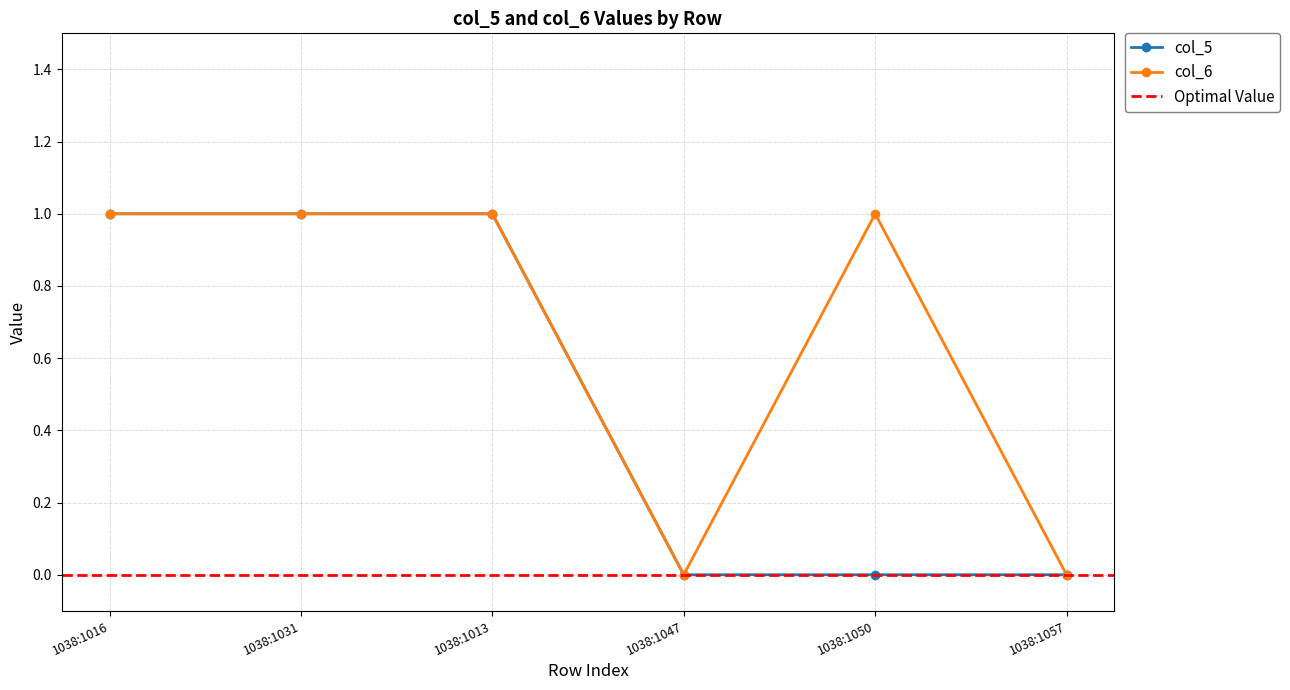

What is the total value across all series at 1038:1050?

1